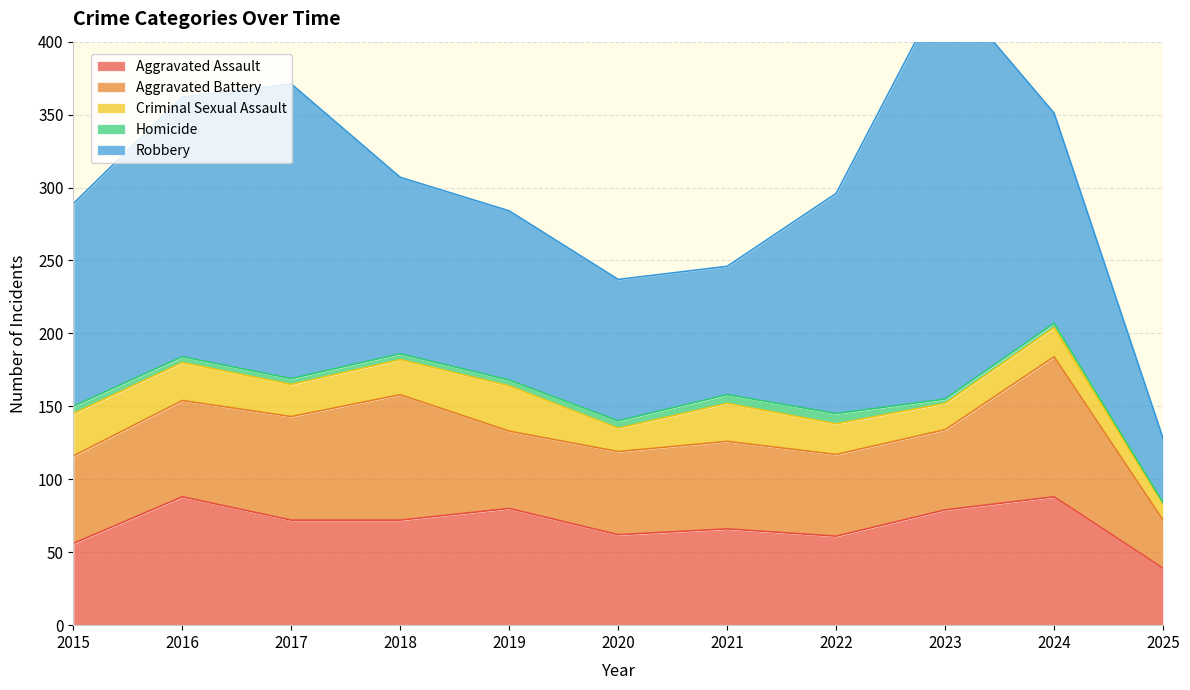

Does the chart have visible grid lines?

Yes